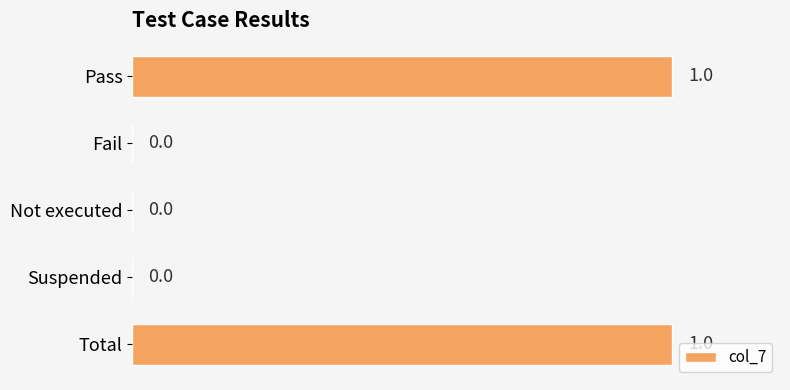

The chart shows a value of 1 at Pass. True or false?

True